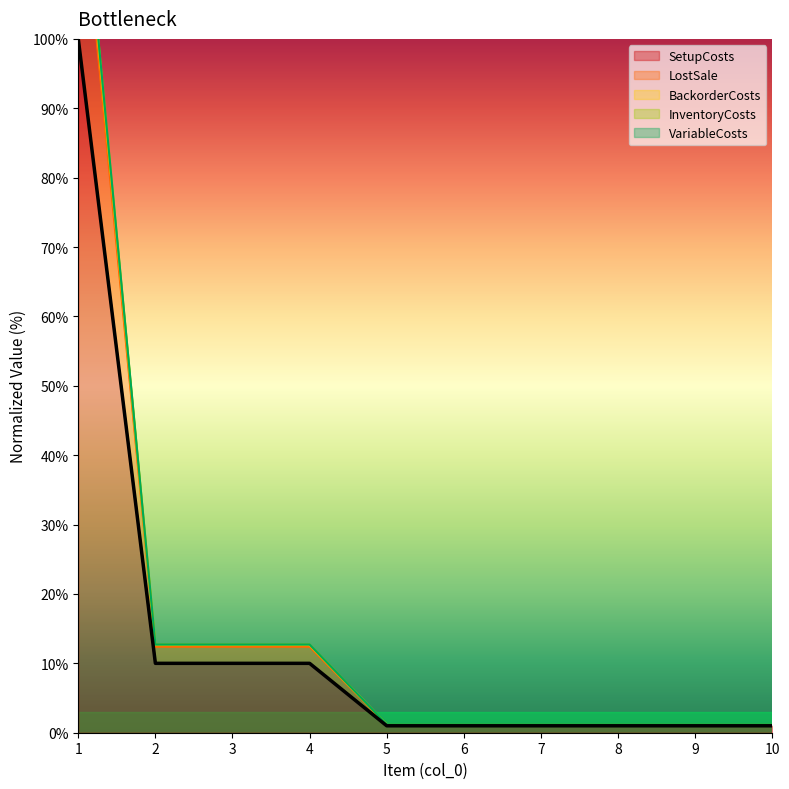

What is the value of the VariableCosts point at the 1st from the left?

127.2